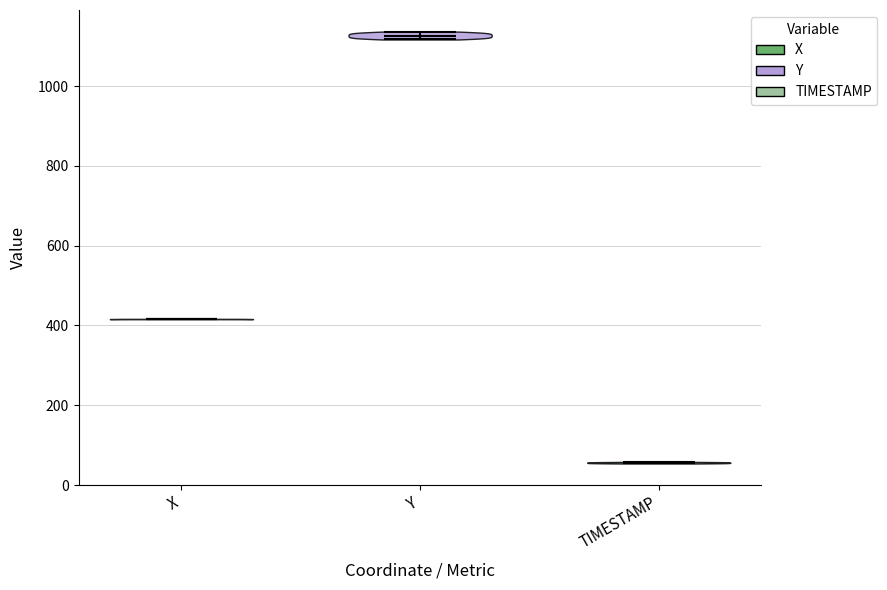

Which violin has the highest median line?

Y